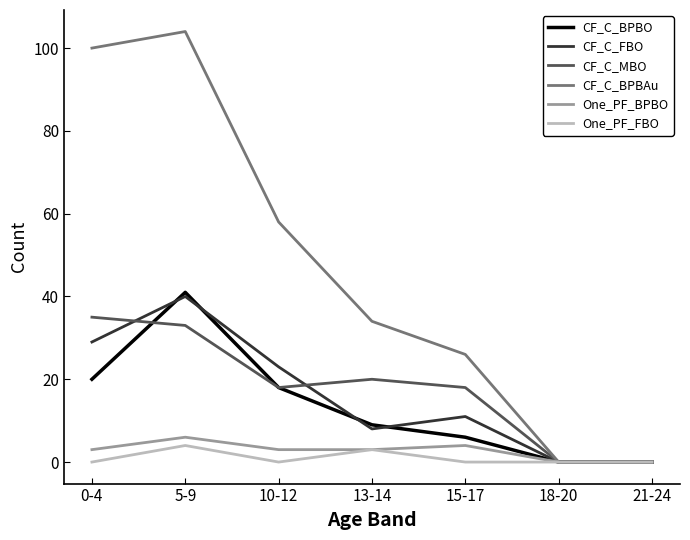

Which category has the highest value in the CF_C_MBO series?

0-4